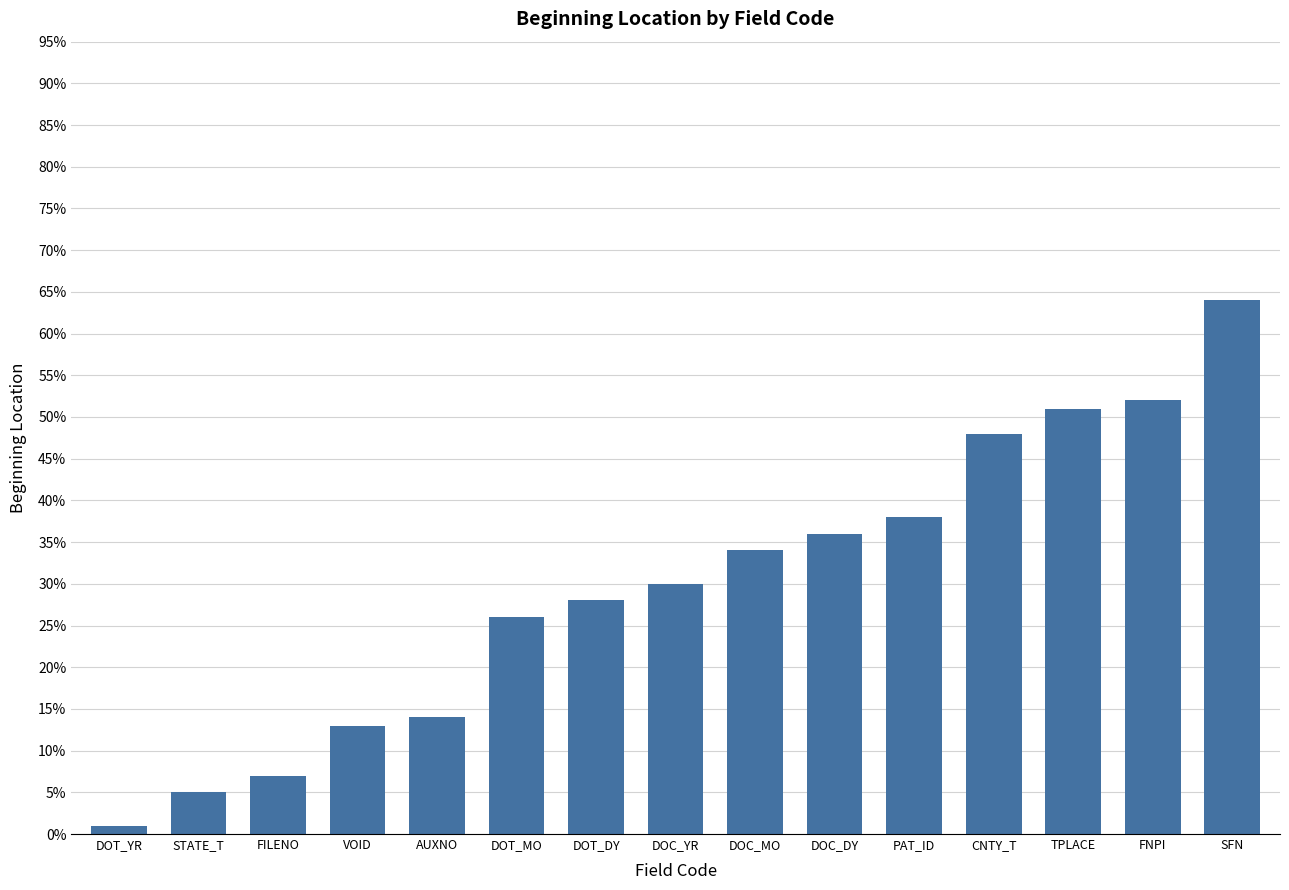

List the labels in order of value, smallest first.

DOT_YR, STATE_T, FILENO, VOID, AUXNO, DOT_MO, DOT_DY, DOC_YR, DOC_MO, DOC_DY, PAT_ID, CNTY_T, TPLACE, FNPI, SFN